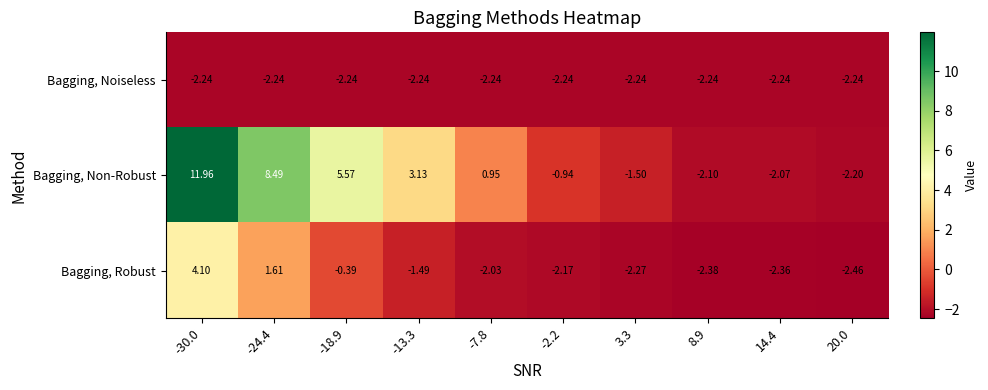

Which series has the widest spread of values?

Bagging, Non-Robust